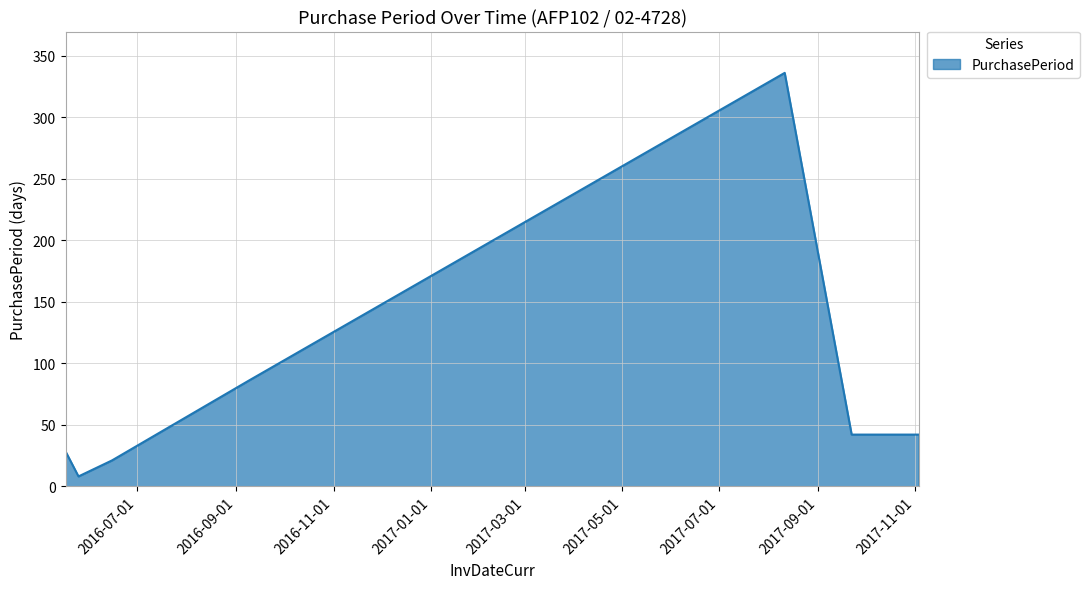

What is the difference between the maximum and minimum values?

328